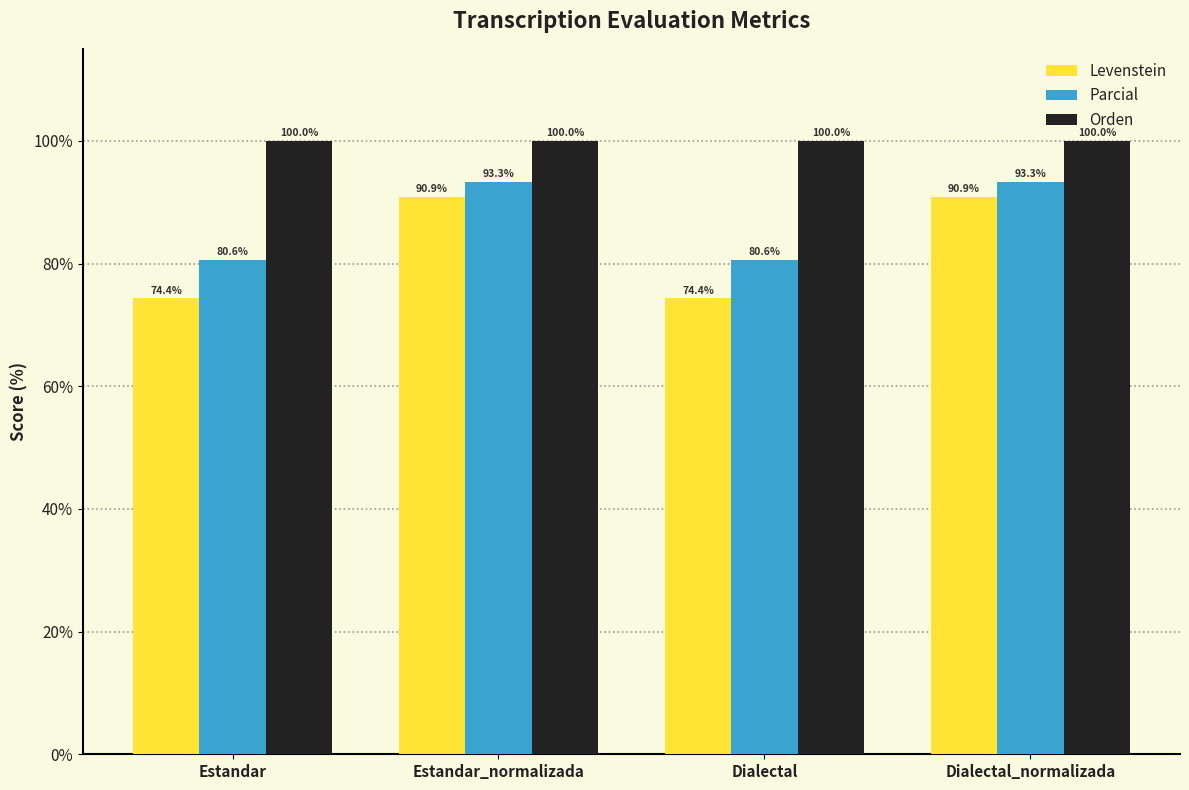

Reading right to left, transcribe all the data shown in this chart.

Levenstein: Dialectal_normalizada=90.9	Dialectal=74.4	Estandar_normalizada=90.9	Estandar=74.4
Parcial: Dialectal_normalizada=93.3	Dialectal=80.6	Estandar_normalizada=93.3	Estandar=80.6
Orden: Dialectal_normalizada=100.0	Dialectal=100.0	Estandar_normalizada=100.0	Estandar=100.0